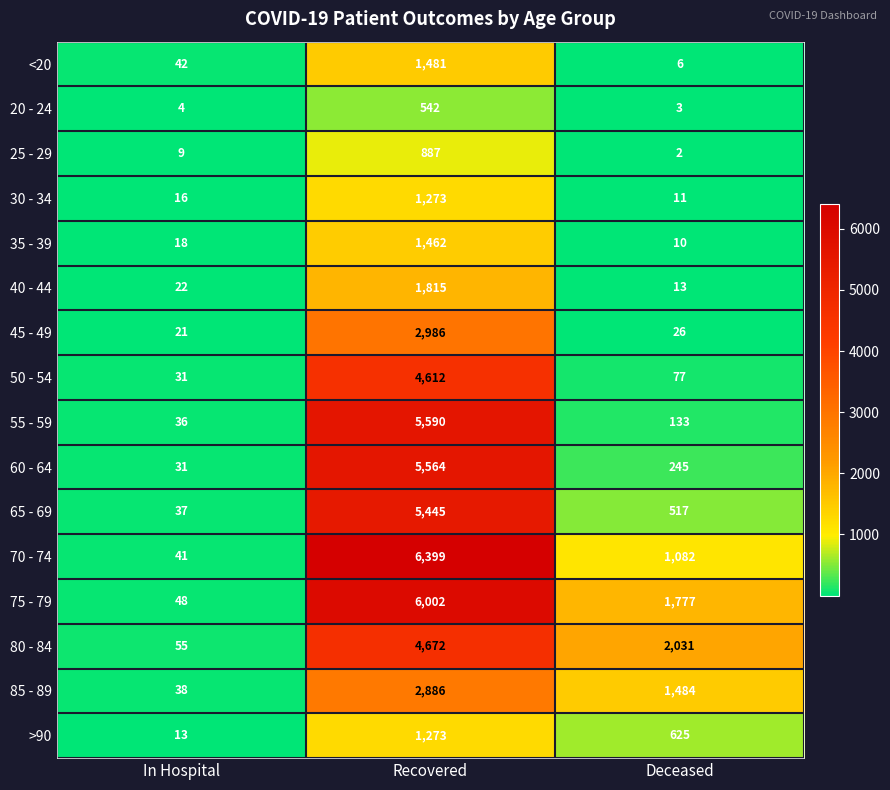

At how many categories does at least one series exceed 2790?

1